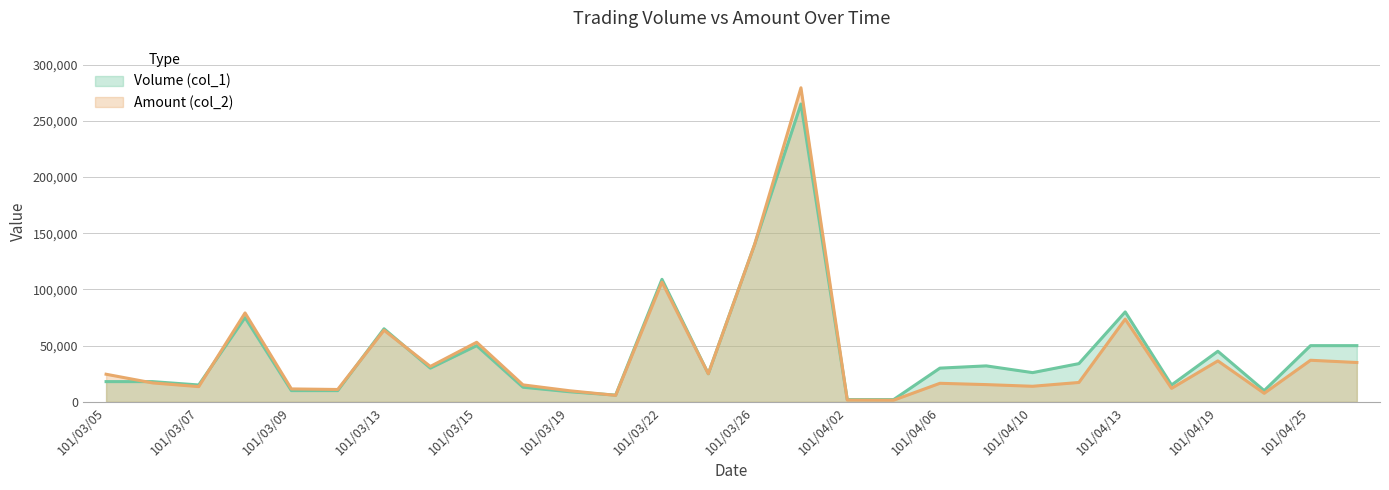

Between 101/03/19 and 101/04/18, which series saw the biggest shift?

Volume (col_1)